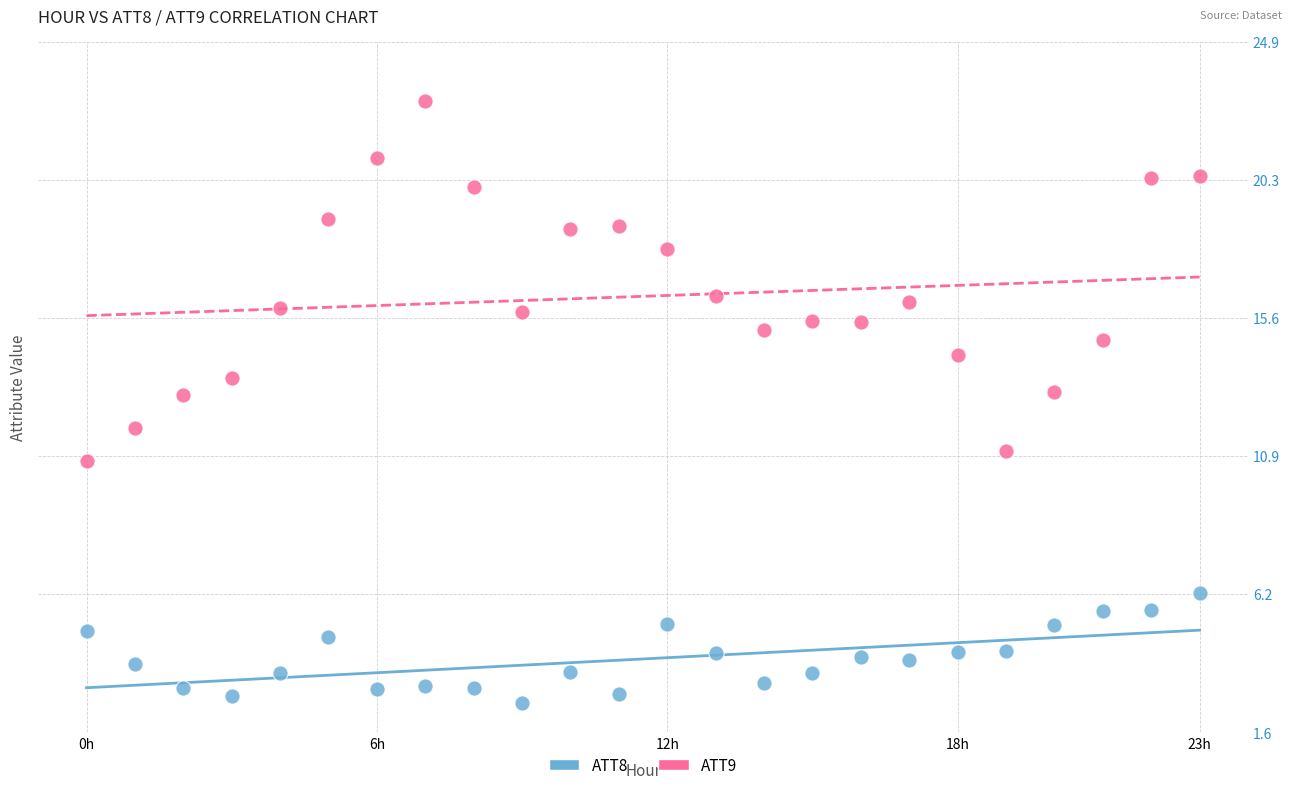

Across all data points, what is the range of Y values (max minus min)?

20.4